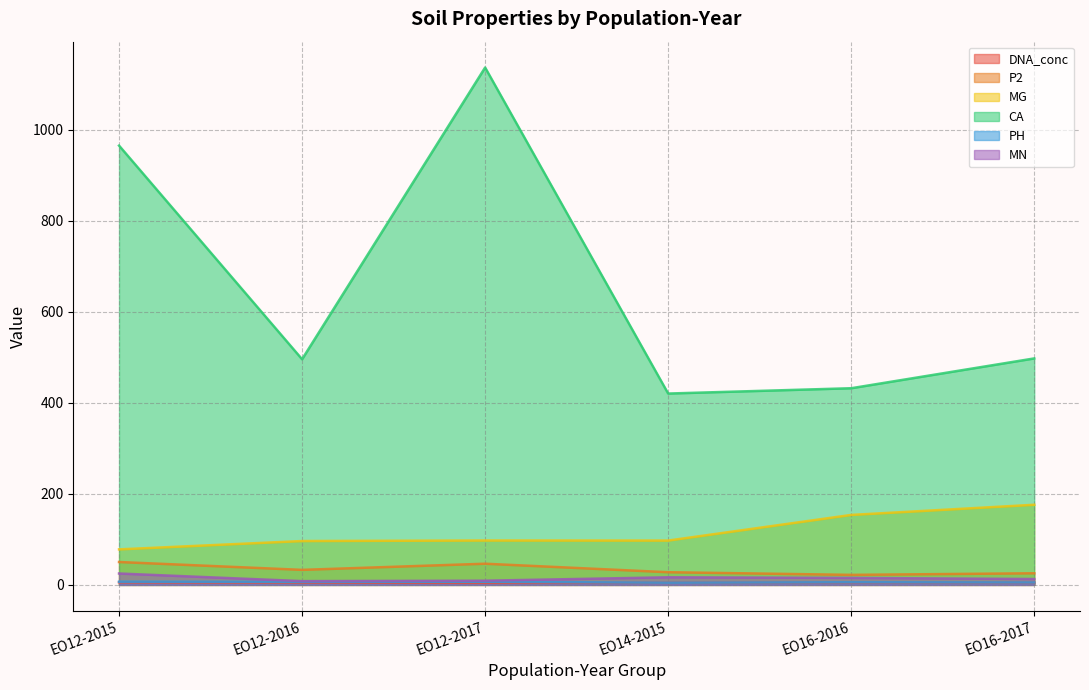

The DNA_conc series shows 6.8 at EO12-2017. True or false?

False